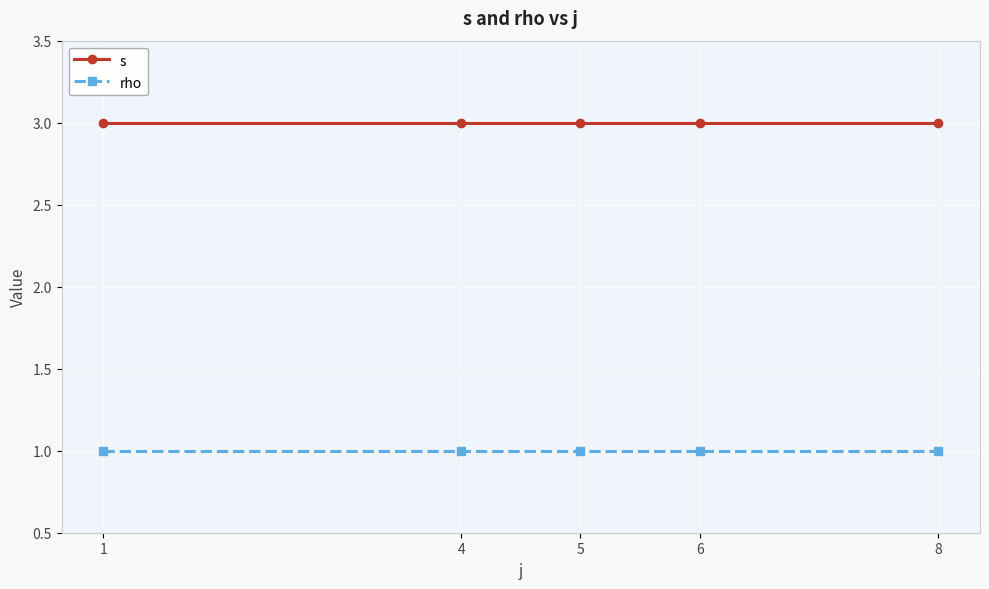

The s series shows 5 at 4. True or false?

False